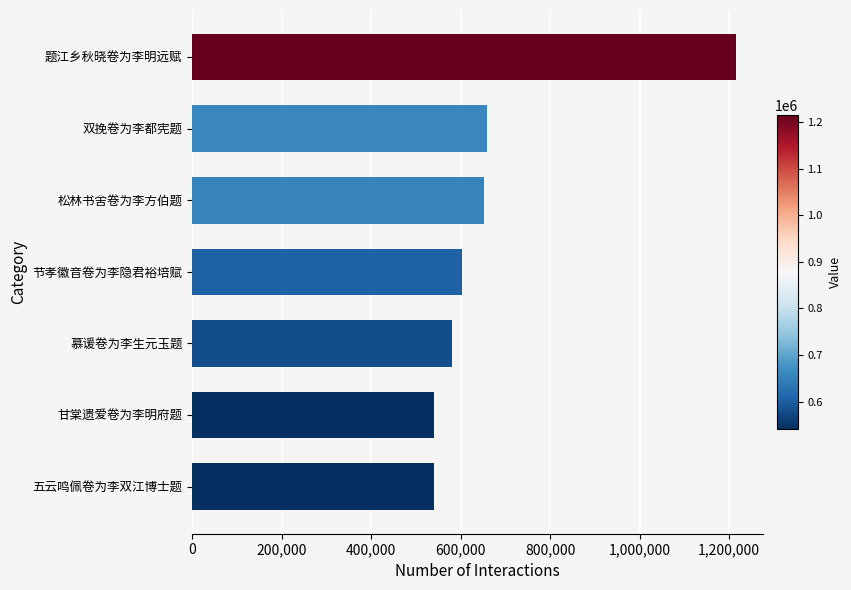

What is the change in value from 慕谖卷为李生元玉题 to 双挽卷为李都宪题?

+78573